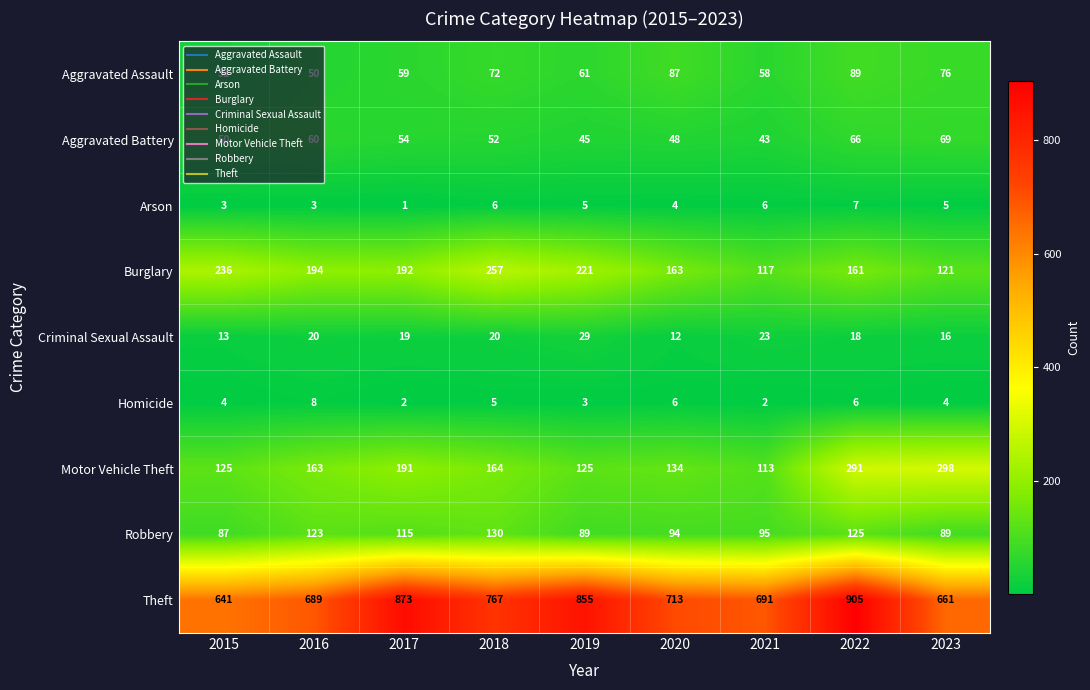

List the labels in order of Aggravated Battery value, smallest first.

2021, 2019, 2020, 2015, 2018, 2017, 2016, 2022, 2023